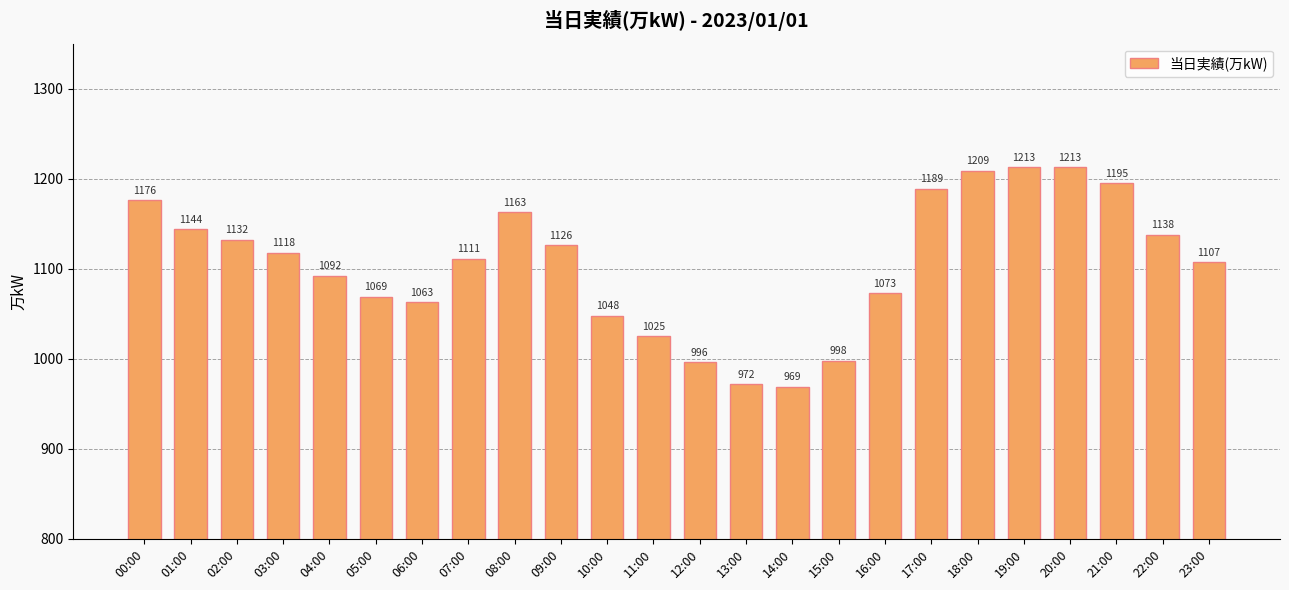

What is the difference between the maximum and second lowest values?

241